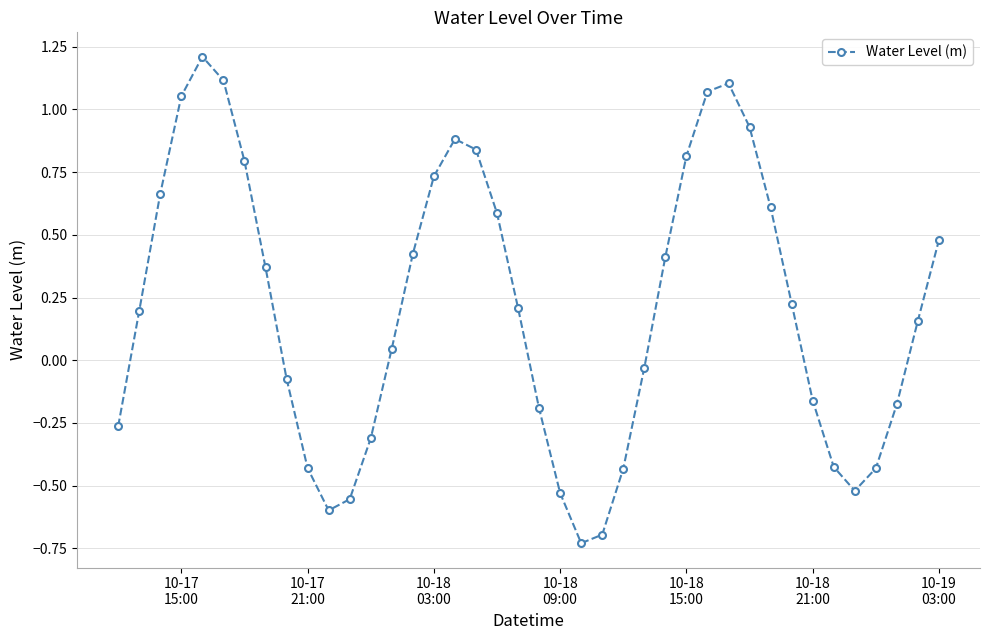

What is the difference between the maximum and minimum values?

1.9